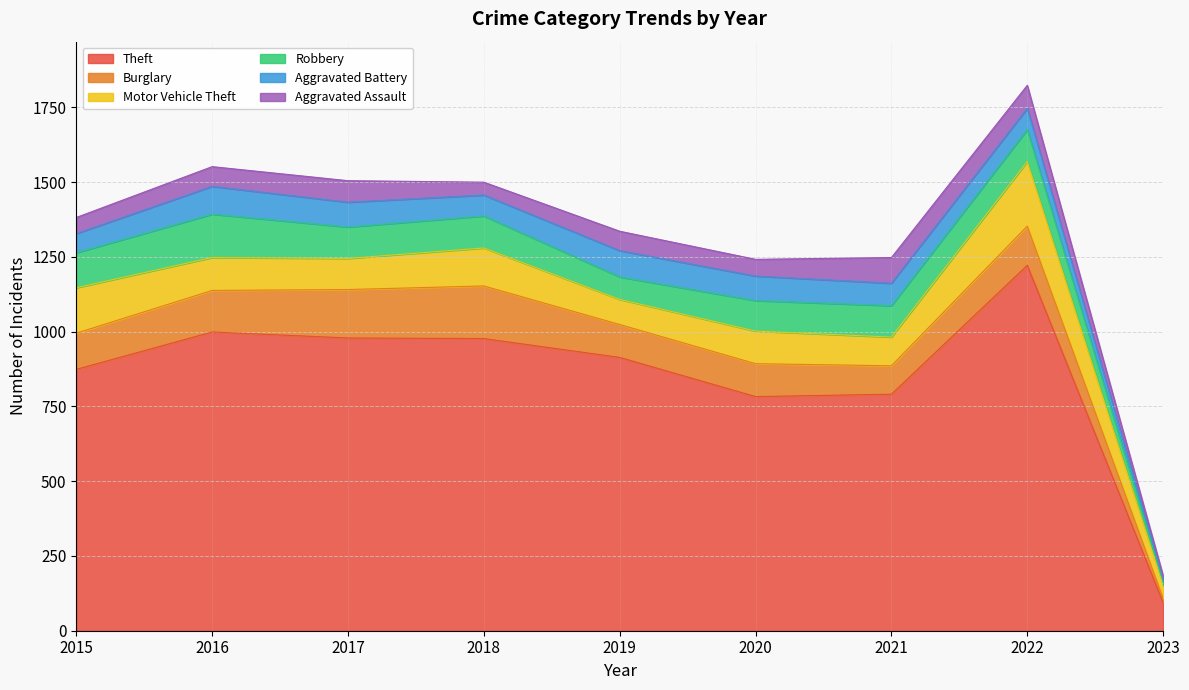

Does the chart display data point markers on the line(s)?

No